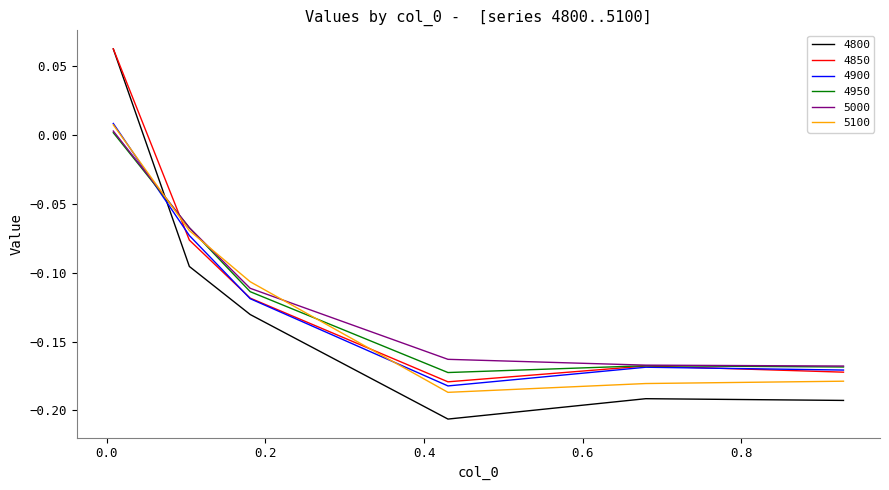

Which series ends up on top after the final intersection of 5100 and 4800?

5100